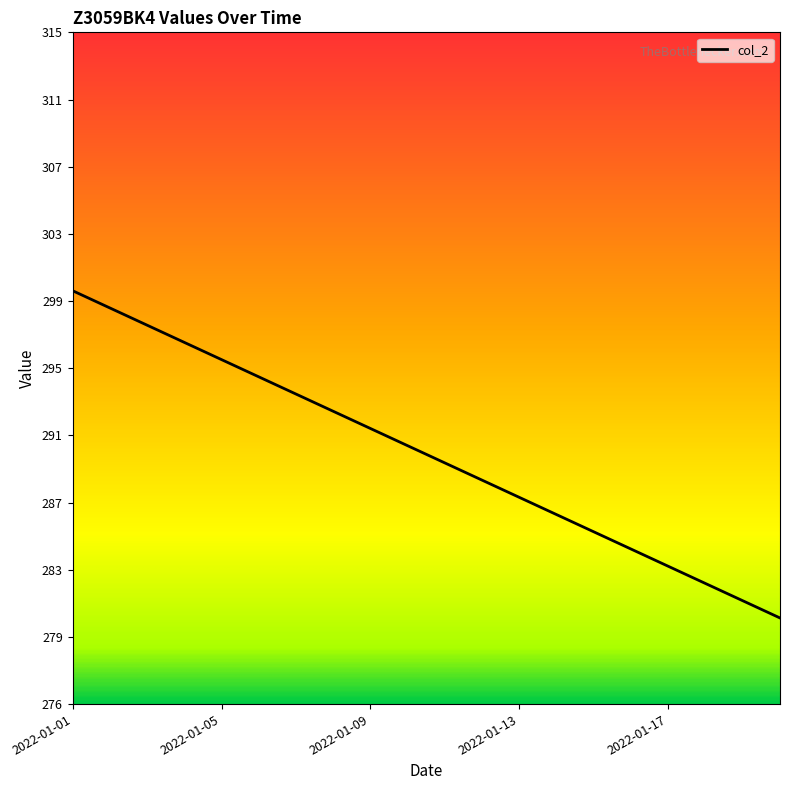

What is the value of the 1st point from the left?

300